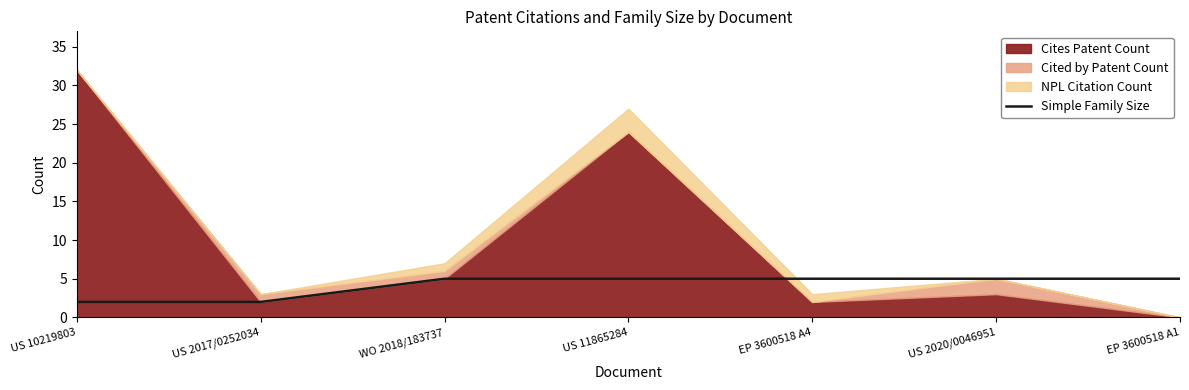

Which category has the highest value across all series?

WO 2018/183737